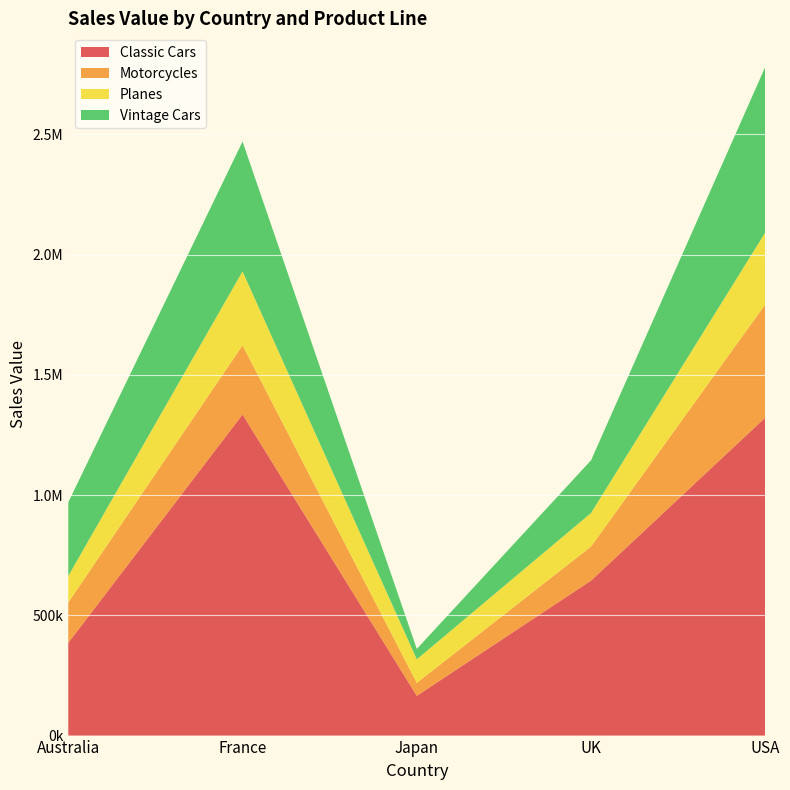

Reading right to left, what are all the values shown in this chart?

Classic Cars: 1322606.4	644626.8	165393.3	1335414.5	385881.6
Motorcycles: 470817.6	141552.3	53829.0	287669.5	167557.7
Planes: 299085.6	139653.6	97868.6	307551.3	110478.5
Vintage Cars: 688995.9	219077.9	43272.6	539734.9	306478.3